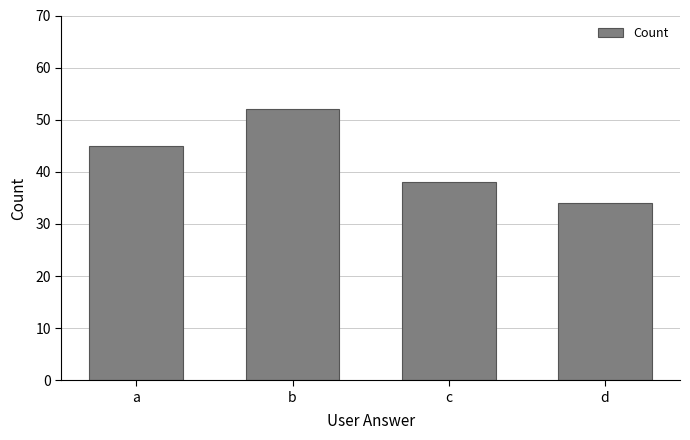

Are the bars grouped side by side (vs. stacked)?

No